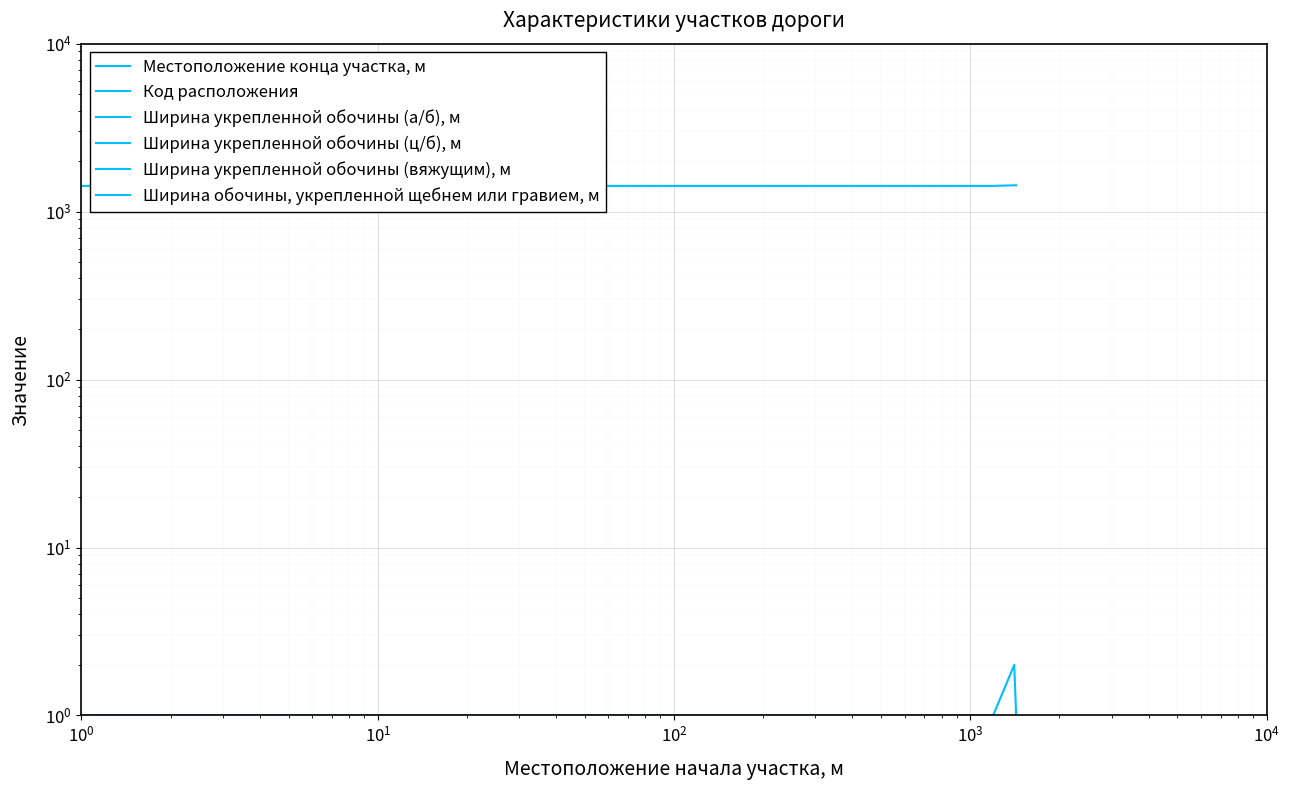

The value of Код расположения at $\mathdefault{10^{3}}$ is 1. True or false?

True